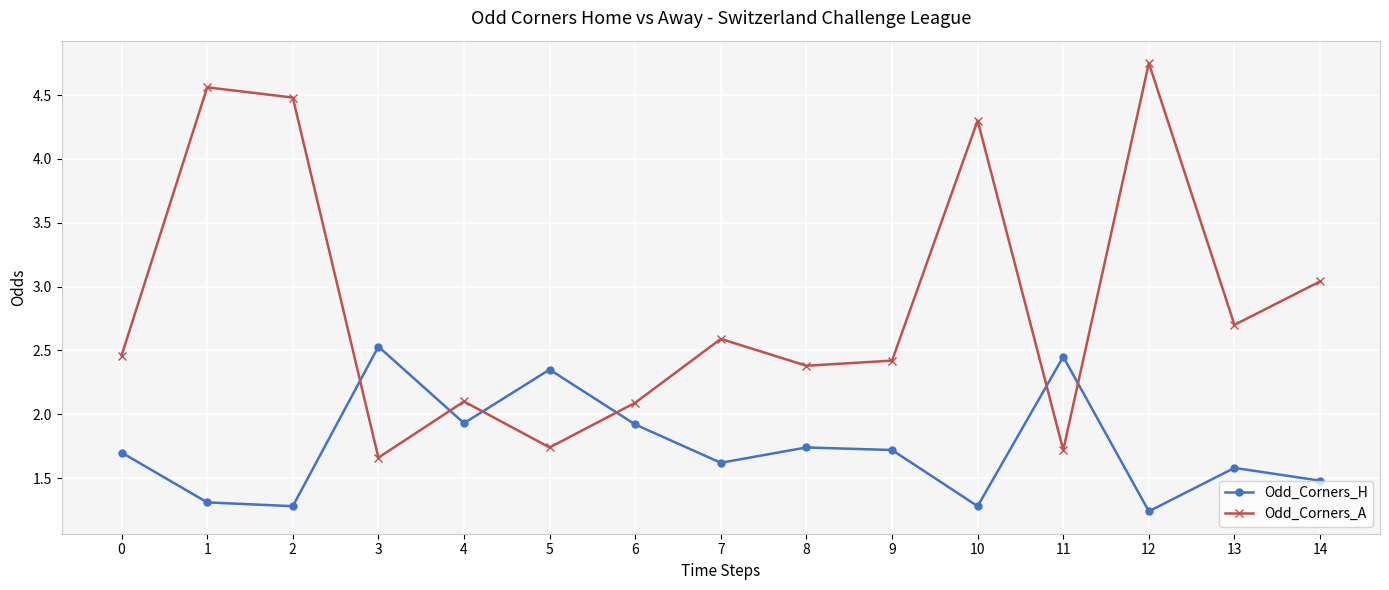

Is the value of Odd_Corners_A at 0 greater than the value of Odd_Corners_H at 8?

Yes